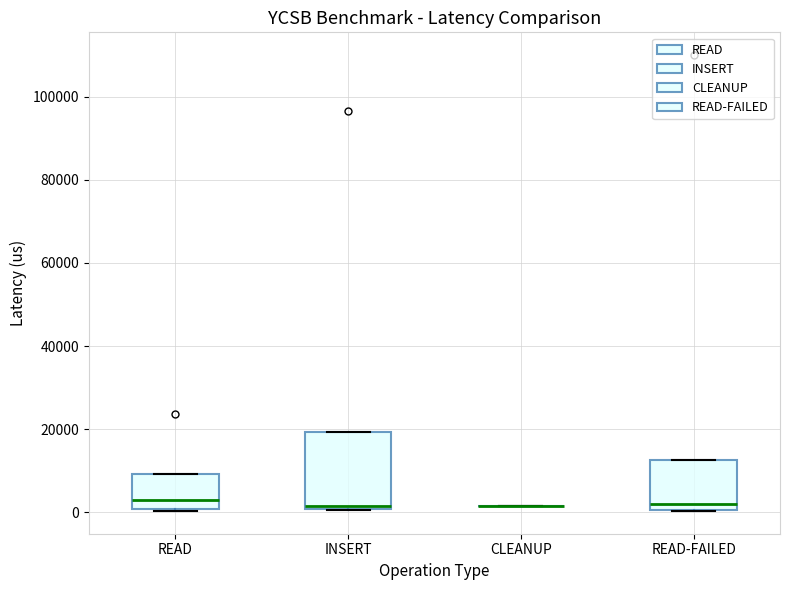

Reading left to right, transcribe this box plot: for each box, give where its median line is, the range the box spans, and where its two whiskers end, as read against the y-axis. The values are not printed on the chart, so give them approximately, as read against the axis.

READ: median 2000, box 0 to 10000, whiskers 0 to 10000
INSERT: median 2000, box 0 to 20000, whiskers 0 to 20000
CLEANUP: box collapsed to a line at 2000, whiskers 2000 to 2000
READ-FAILED: median 2000, box 0 to 12000, whiskers 0 to 12000